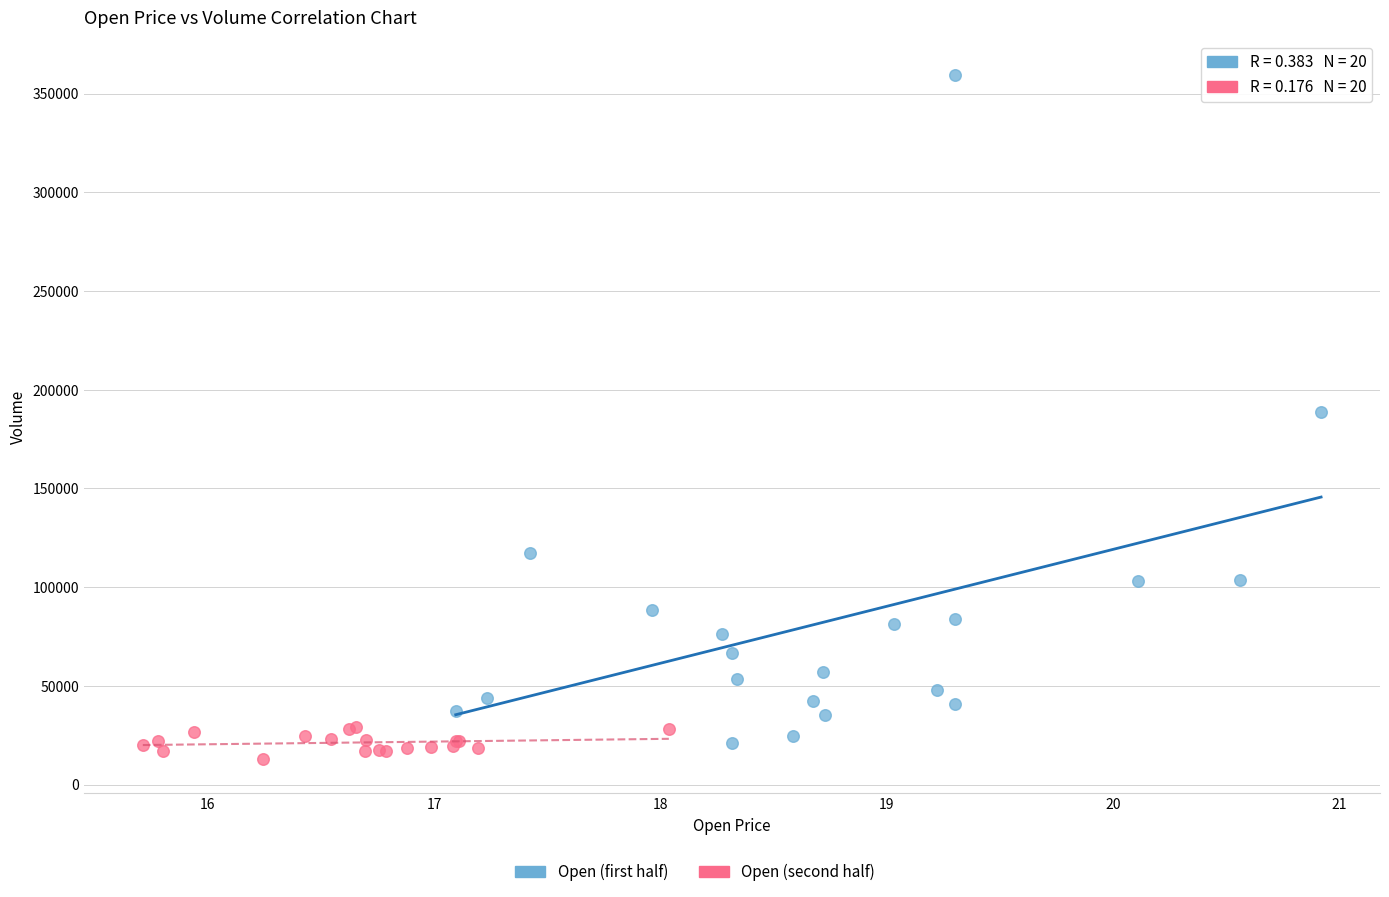

Which series reaches the maximum Y coordinate?

Open (first half)